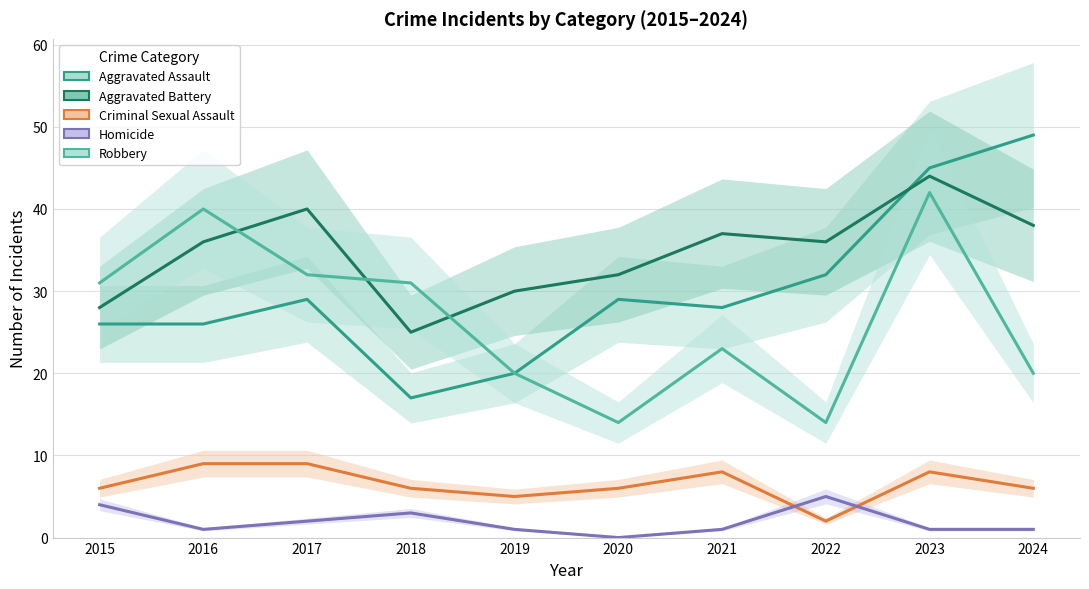

Which series has the largest range (max minus min)?

Aggravated Assault